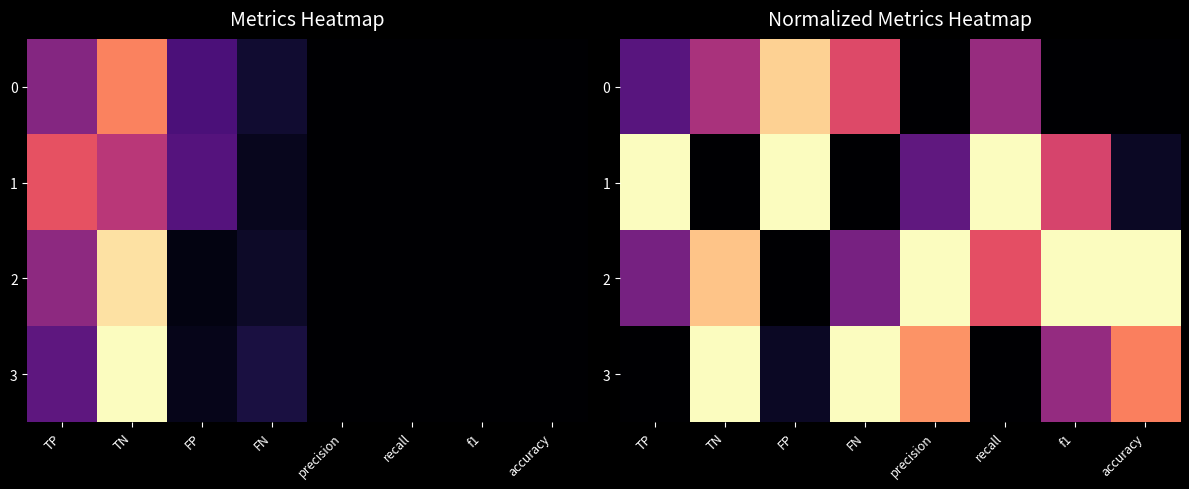

What is the difference between the second highest and minimum values in the 3 series?

1.0